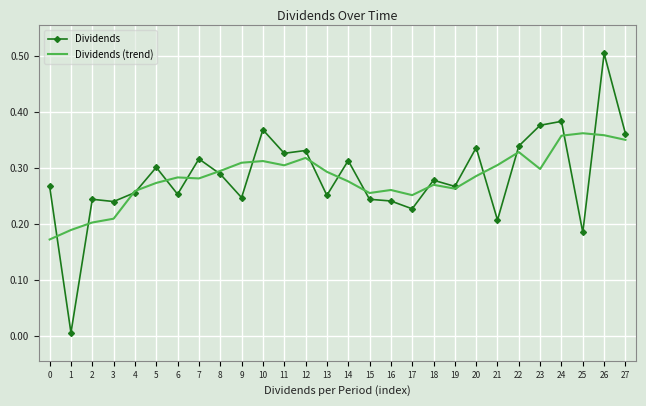

Which category has the highest value across all series?

26